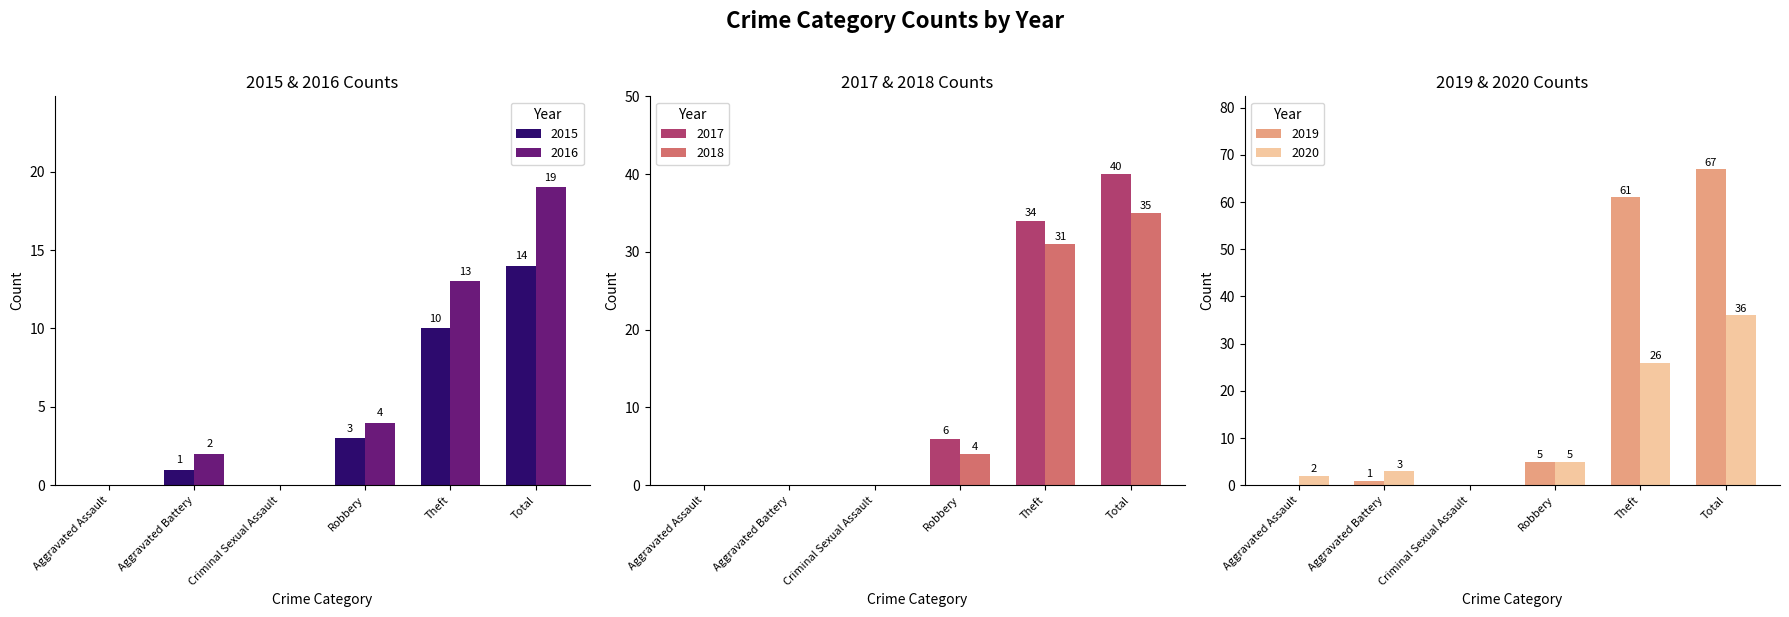

Reading left to right, extract all data points from this chart.

2015: Aggravated Assault=0	Aggravated Battery=1	Criminal Sexual Assault=0	Robbery=3	Theft=10	Total=14
2016: Aggravated Assault=0	Aggravated Battery=2	Criminal Sexual Assault=0	Robbery=4	Theft=13	Total=19
2017: Aggravated Assault=0	Aggravated Battery=0	Criminal Sexual Assault=0	Robbery=6	Theft=34	Total=40
2018: Aggravated Assault=0	Aggravated Battery=0	Criminal Sexual Assault=0	Robbery=4	Theft=31	Total=35
2019: Aggravated Assault=0	Aggravated Battery=1	Criminal Sexual Assault=0	Robbery=5	Theft=61	Total=67
2020: Aggravated Assault=2	Aggravated Battery=3	Criminal Sexual Assault=0	Robbery=5	Theft=26	Total=36